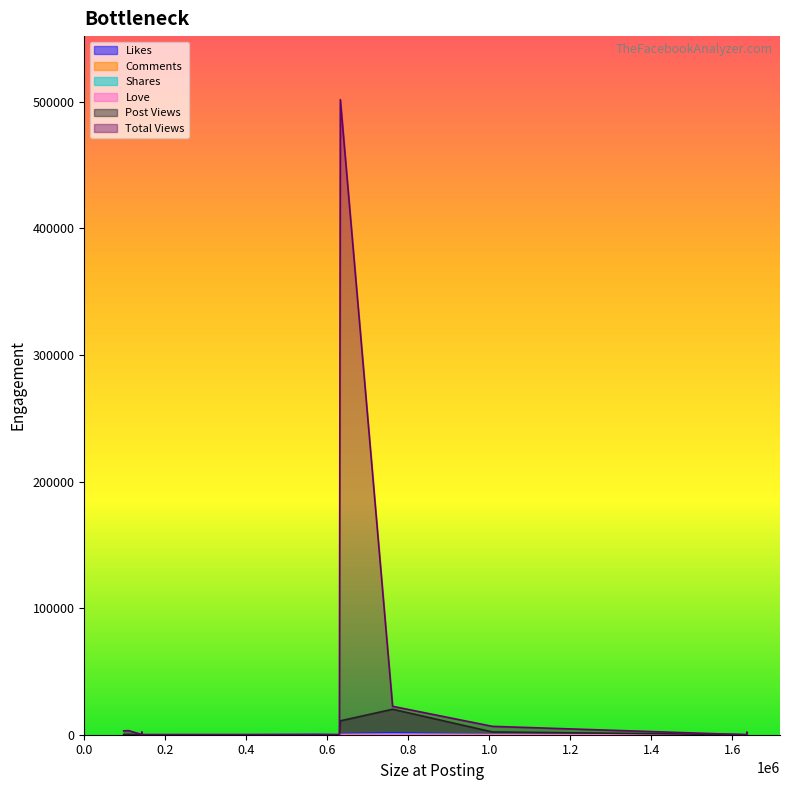

Reading right to left, transcribe all the data shown in this chart.

Likes: 108698=37	109198=27	142220=27	1635605=35	142220=14	1635605=25	142220=28	1635605=98	142220=22	1635549=54	629715=15	632071=740	1007444=142	389979=21	575801=412	761055=1559	97277=8	141478=14	142291=10	1635549=18
Comments: 108698=0	109198=0	142220=10	1635605=0	142220=6	1635605=1	142220=0	1635605=24	142220=0	1635549=2	629715=18	632071=100	1007444=38	389979=5	575801=3	761055=216	97277=0	141478=1	142291=2	1635549=4
Shares: 108698=0	109198=0	142220=28	1635605=0	142220=19	1635605=0	142220=0	1635605=9	142220=3	1635549=12	629715=2	632071=0	1007444=0	389979=6	575801=6	761055=403	97277=0	141478=0	142291=2	1635549=2
Love: 108698=1	109198=3	142220=2	1635605=1	142220=1	1635605=2	142220=1	1635605=3	142220=2	1635549=3	629715=1	632071=64	1007444=14	389979=2	575801=39	761055=202	97277=0	141478=1	142291=1	1635549=0
Post Views: 108698=373	109198=287	142220=382	1635605=1431	142220=328	1635605=1404	142220=0	1635605=0	142220=0	1635549=0	629715=0	632071=10976	1007444=2189	389979=0	575801=0	761055=20130	97277=135	141478=191	142291=0	1635549=0
Total Views: 108698=3246	109198=3246	142220=1982	1635605=1982	142220=1786	1635605=1781	142220=0	1635605=0	142220=0	1635549=0	629715=0	632071=501771	1007444=6610	389979=0	575801=0	761055=22439	97277=3027	141478=191	142291=0	1635549=0